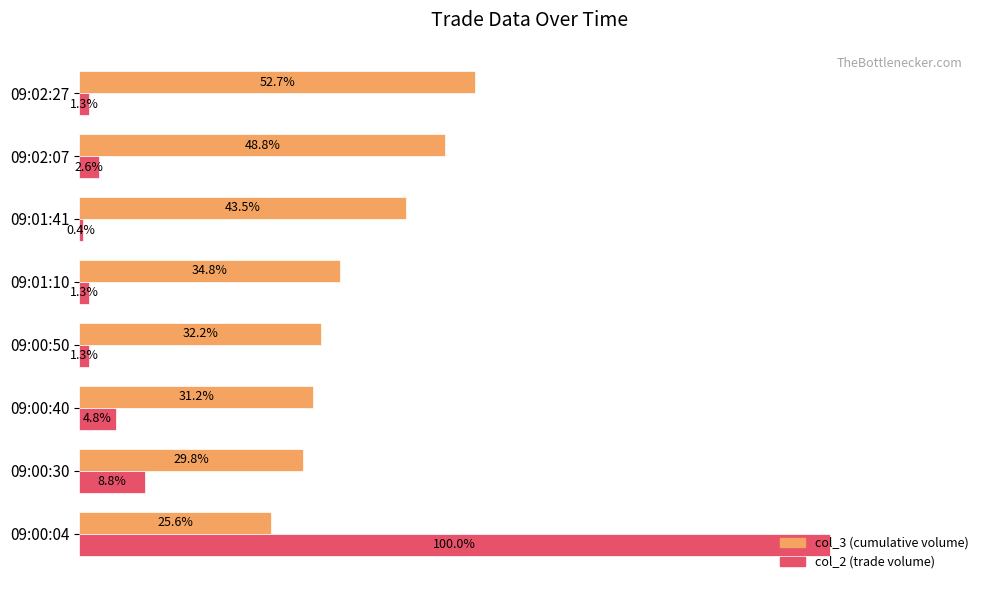

Rank the series by their average value, from highest to lowest.

col_3 (cumulative volume), col_2 (trade volume)